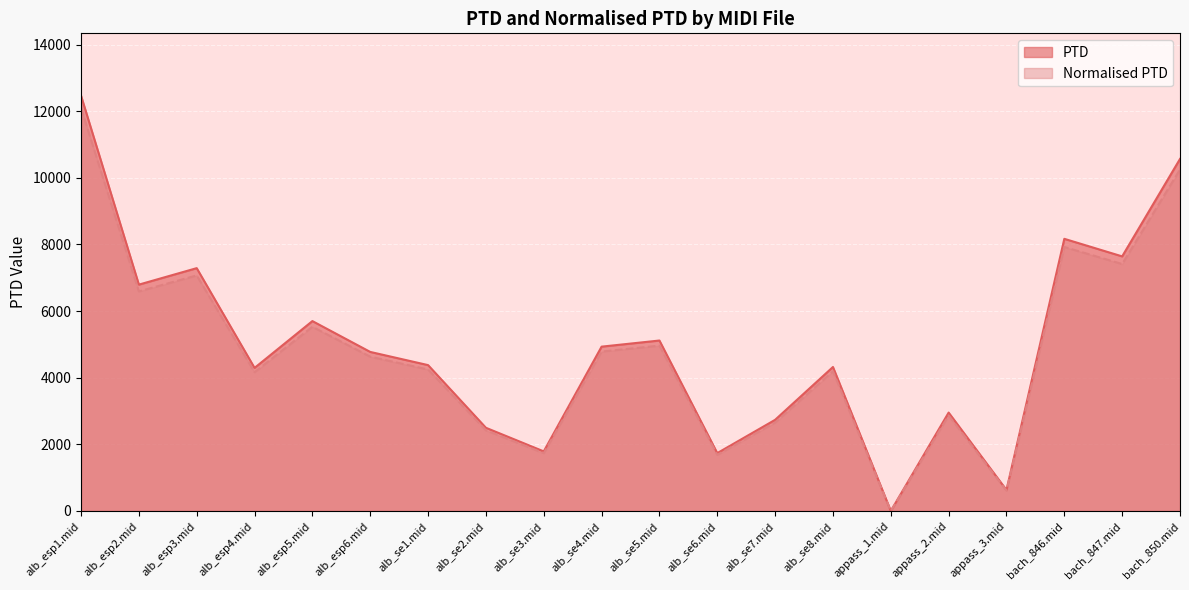

At which label is PTD closest to 6046?

alb_esp5.mid